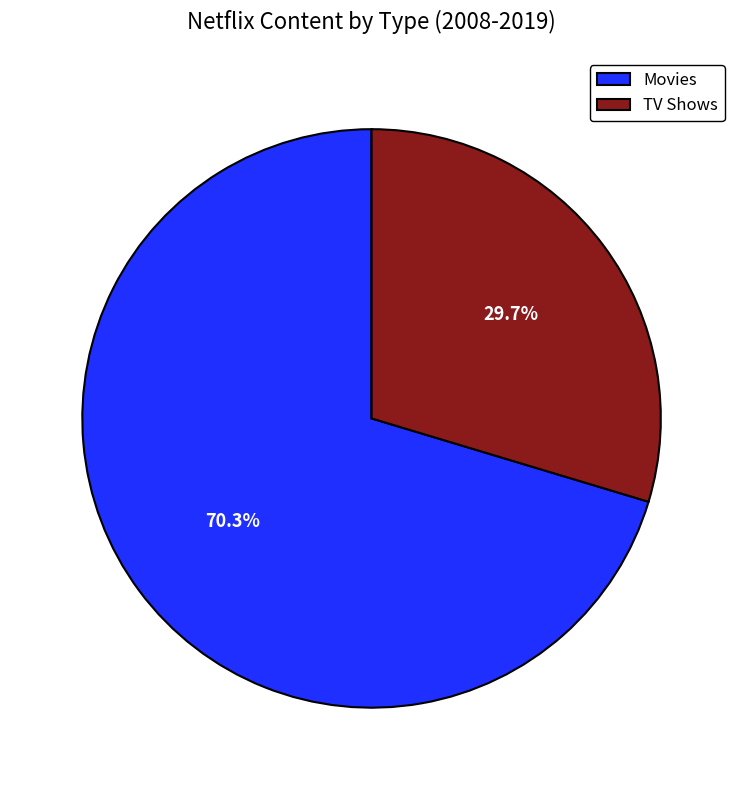

Which slice represents more than half of the pie?

Movies